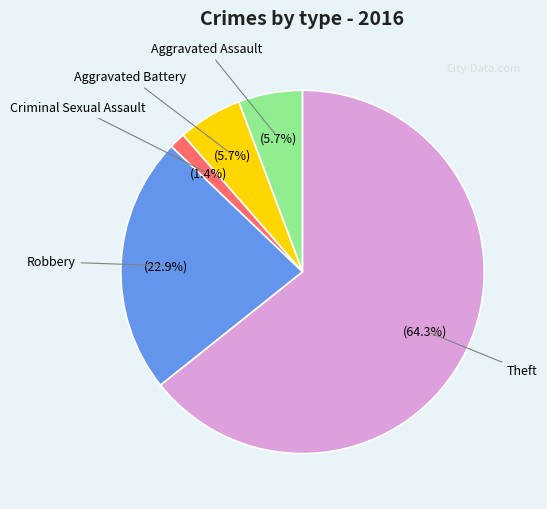

Between Theft and Criminal Sexual Assault, which is larger?

Theft